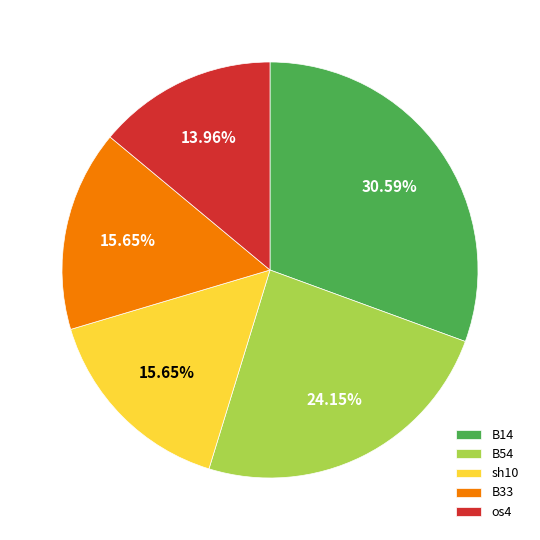

Which category has the biggest portion of the pie?

B14